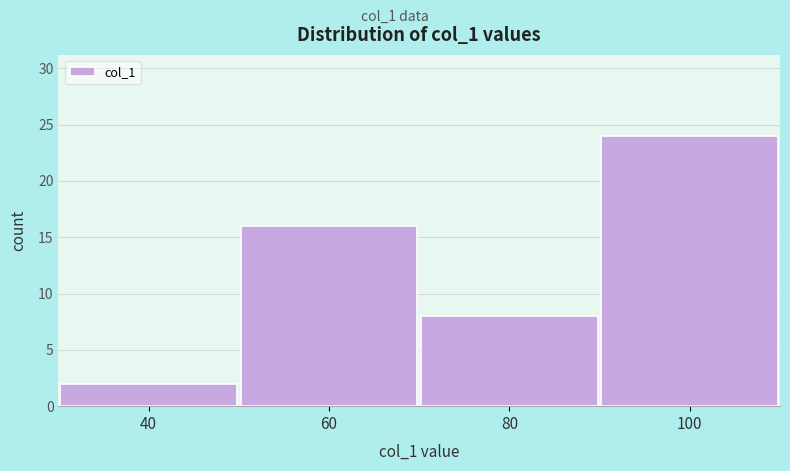

Reading left to right, transcribe all the data shown in this chart.

2	16	8	24